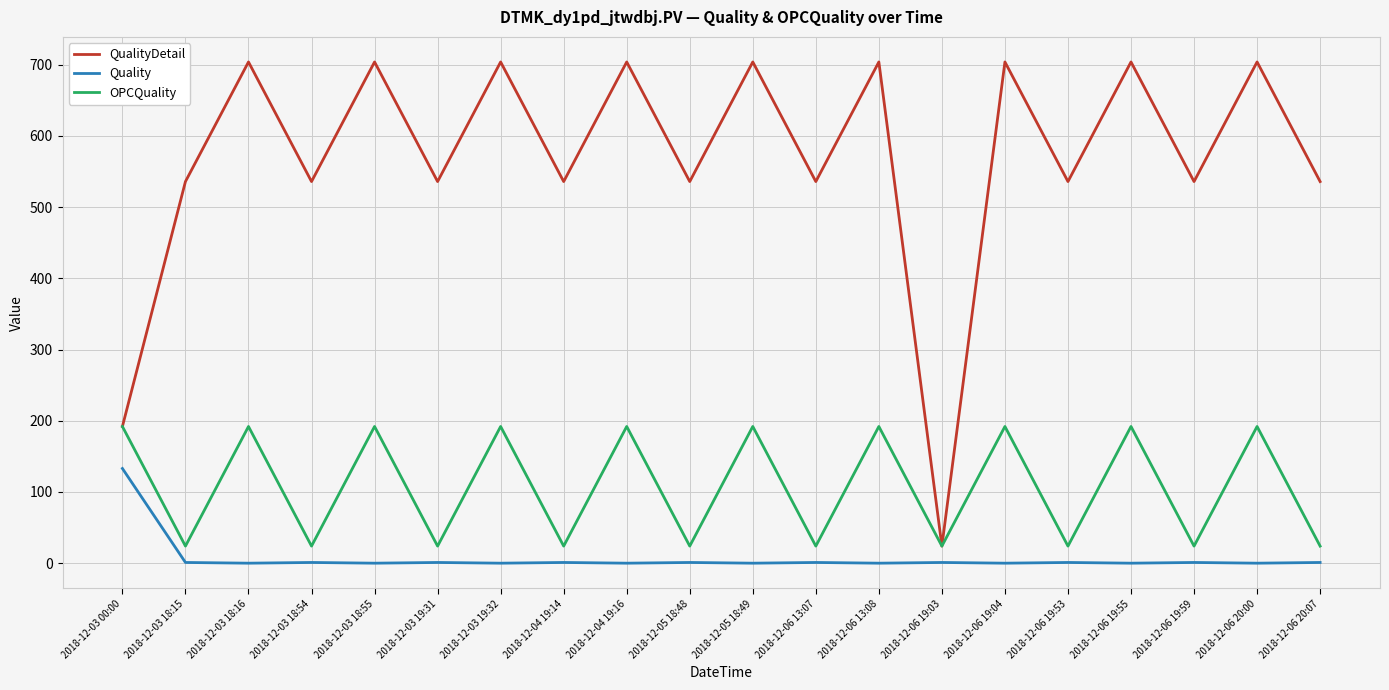

True or false: QualityDetail has a value of 536 at 2018-12-03 19:31.

True